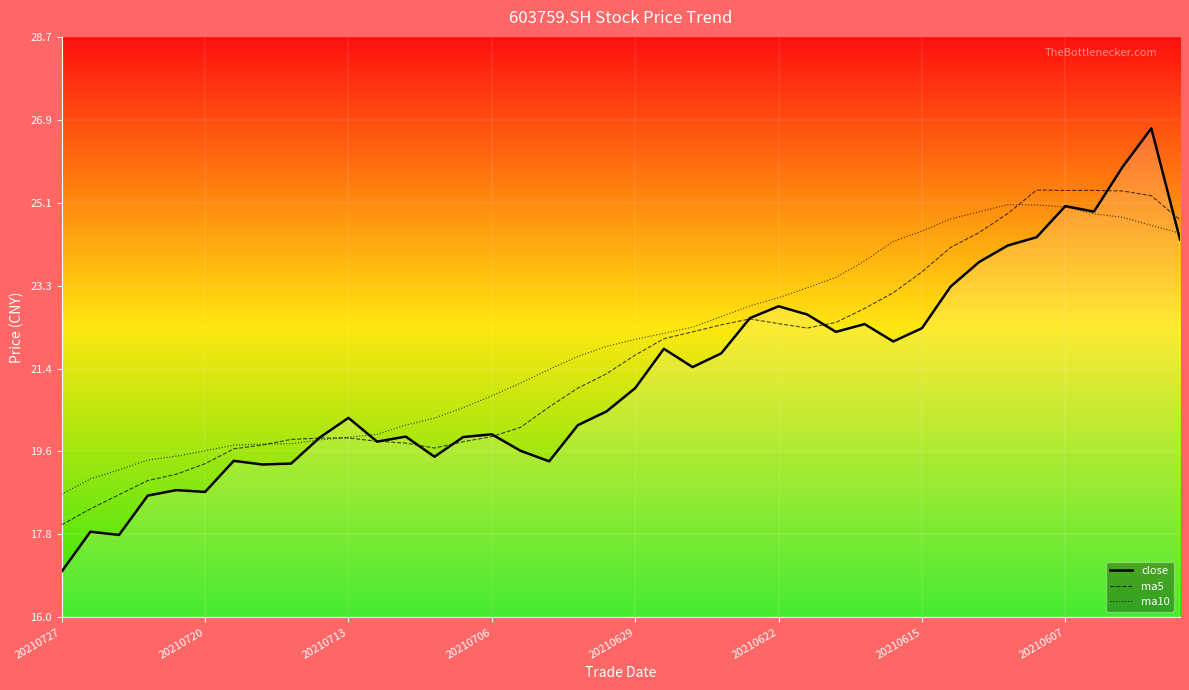

What is the greatest value displayed?

26.7